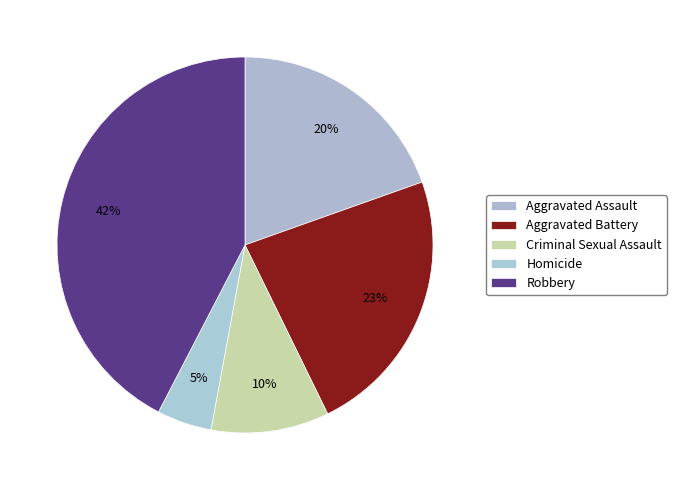

Is it true that Criminal Sexual Assault is 2% of the pie?

False